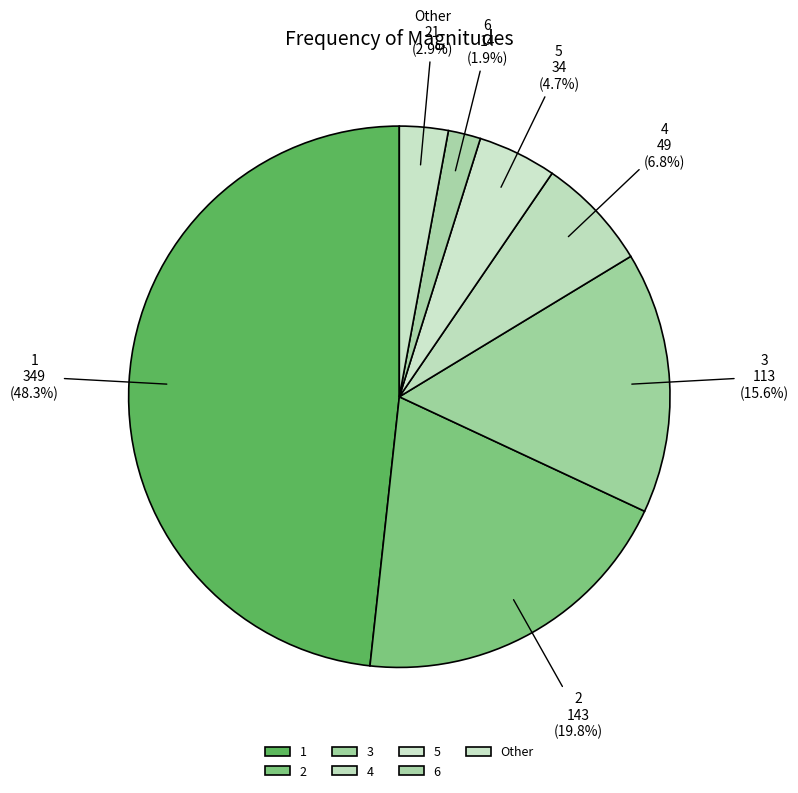

How many segments does this pie chart have?

7